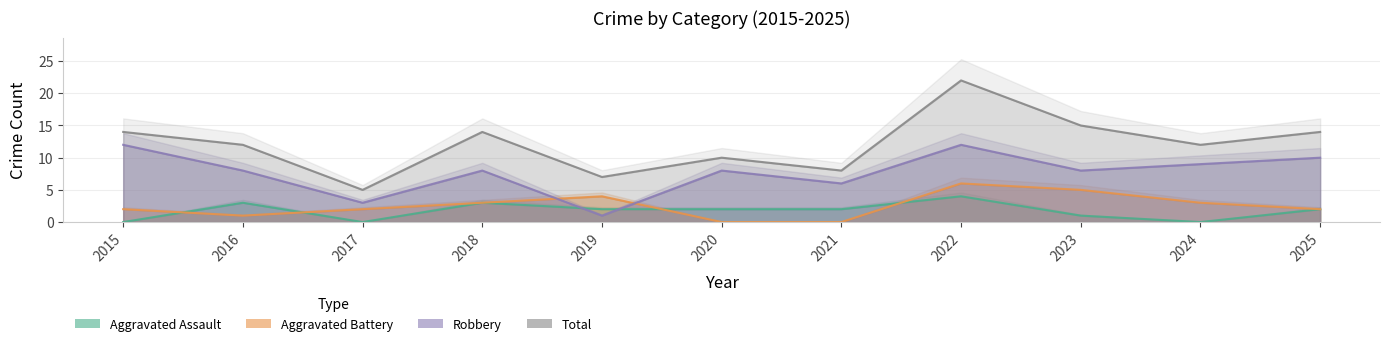

Rank the series by their maximum value, from highest to lowest.

Total, Robbery, Aggravated Battery, Aggravated Assault